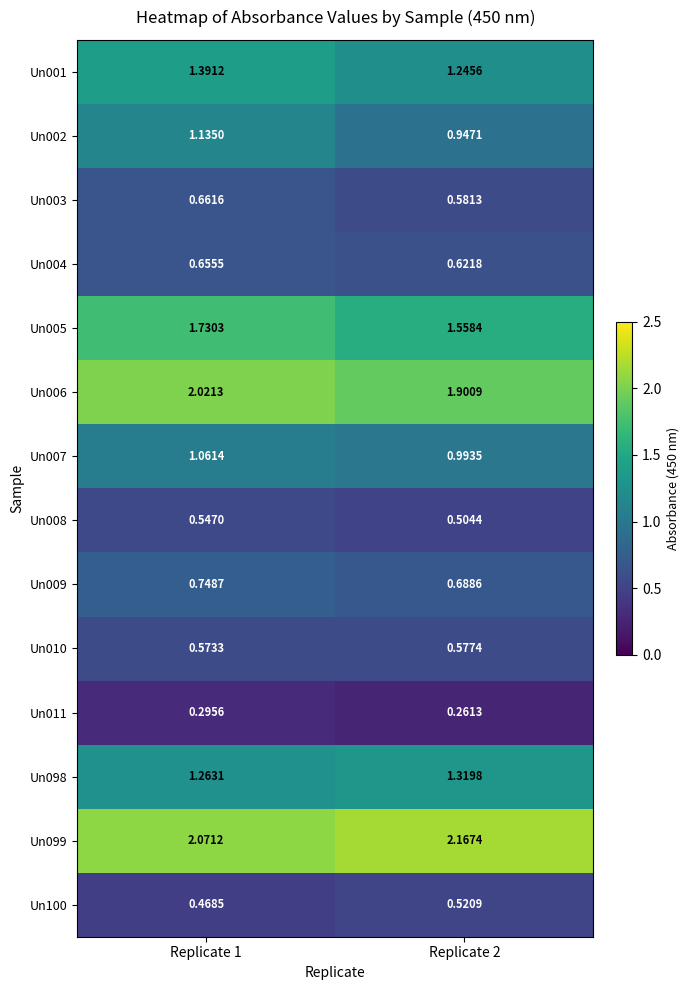

Rank the series at Replicate 1 from highest to lowest value.

Un099, Un006, Un005, Un001, Un098, Un002, Un007, Un009, Un003, Un004, Un010, Un008, Un100, Un011